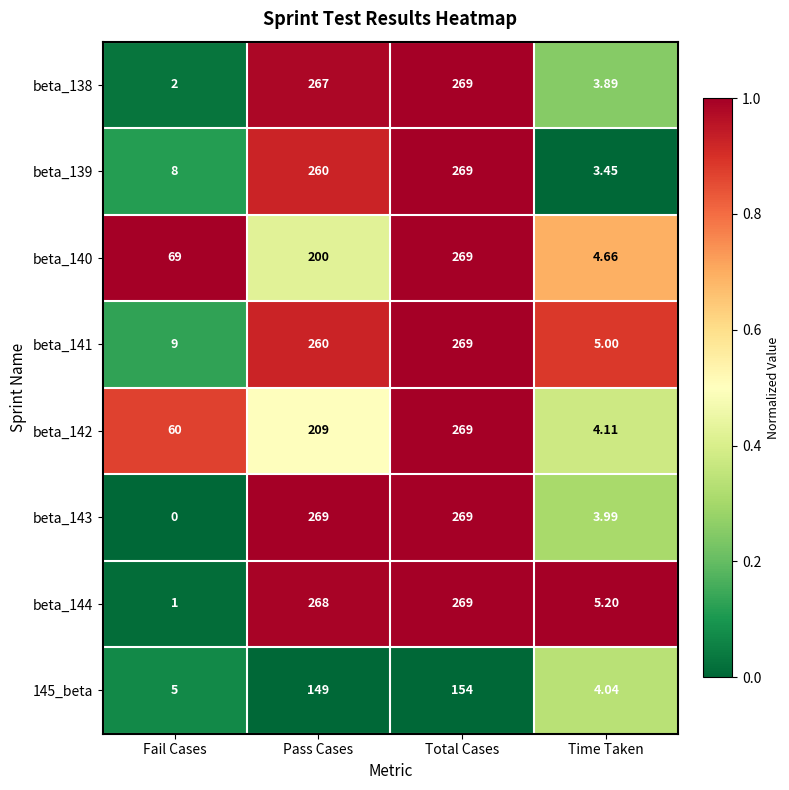

Rank the categories by beta_139 value from highest to lowest.

Total Cases, Pass Cases, Fail Cases, Time Taken